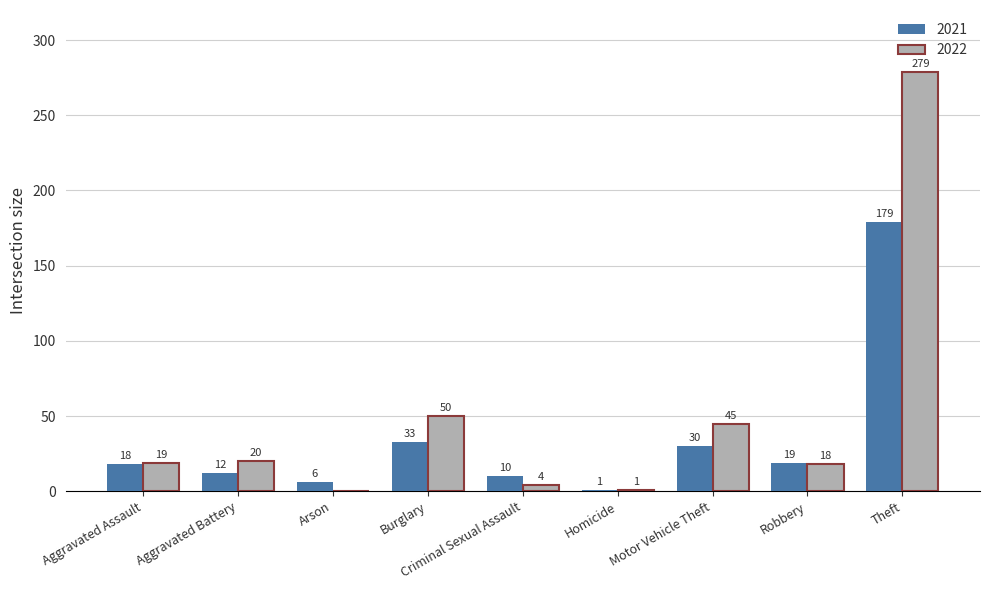

Which series has the largest total across all categories?

2022